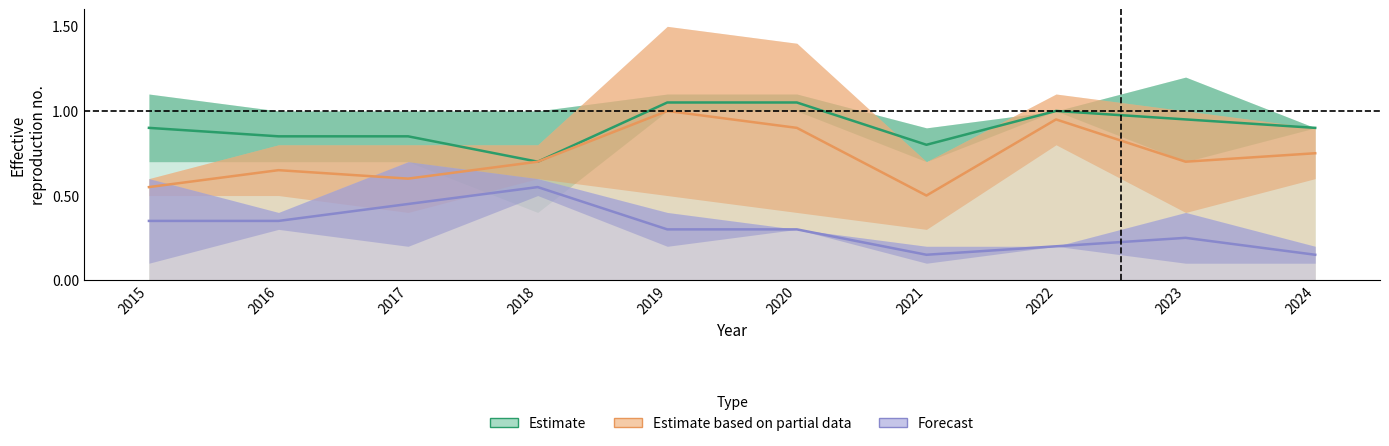

What is the value of the Forecast point at the 4th from the left?

0.6